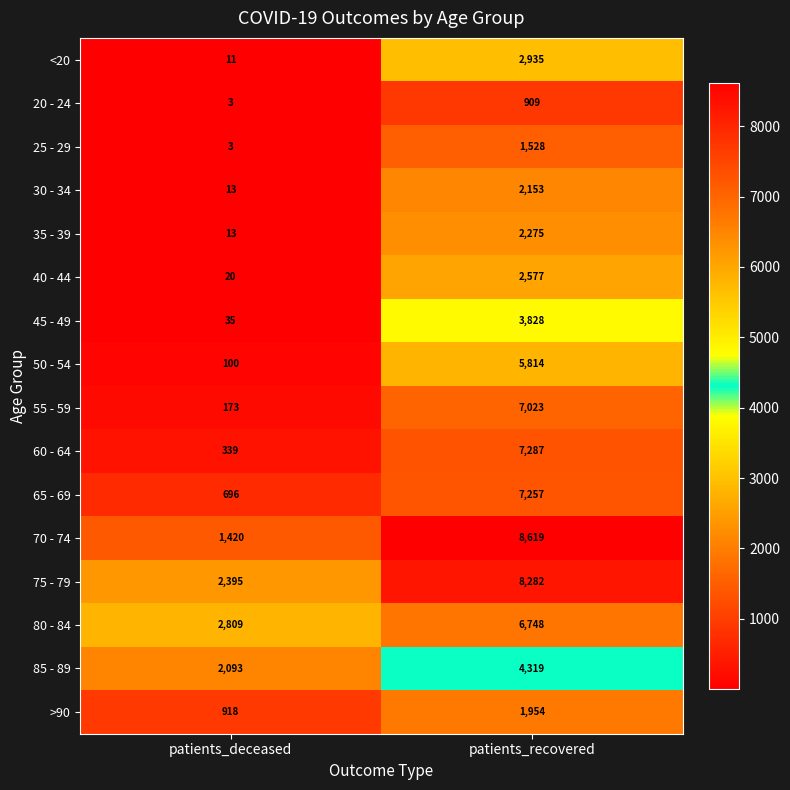

What is the total value across all series at patients_recovered?

73508